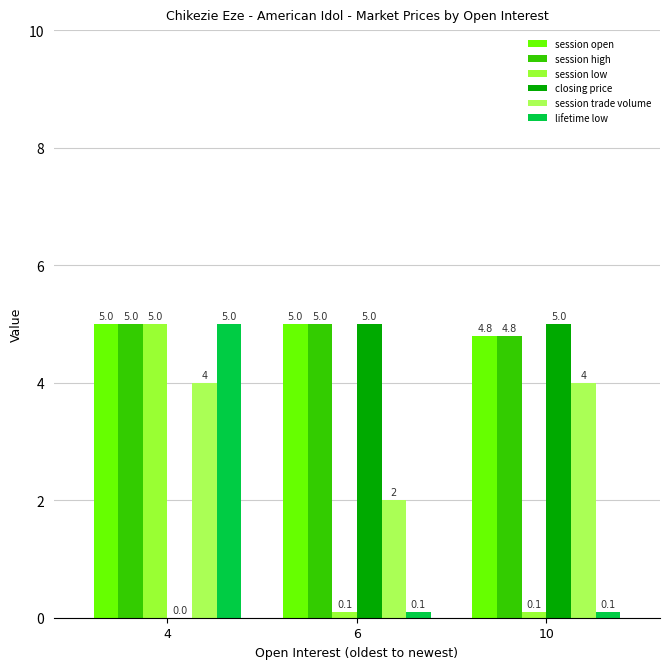

Count the number of categories in the chart.

3